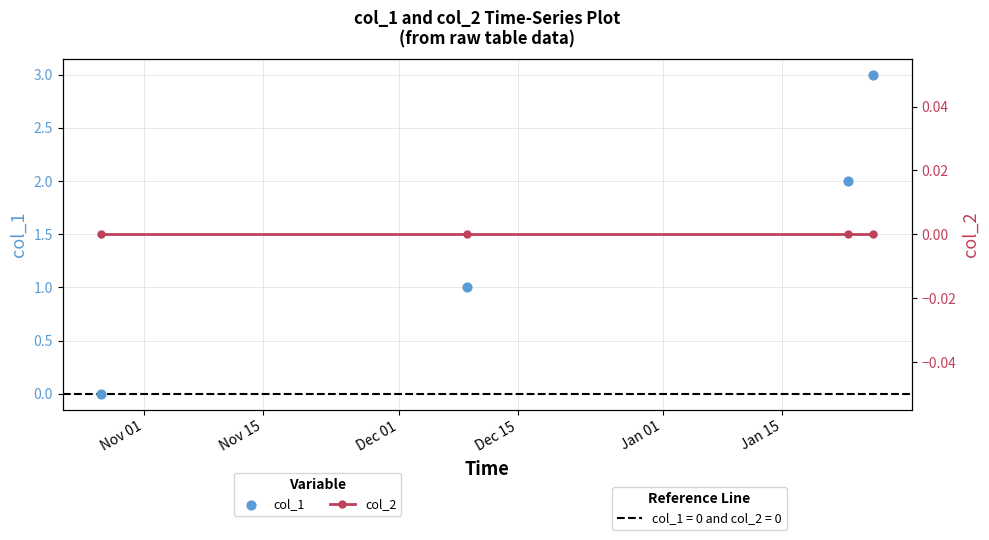

Which series has the widest spread of Y values?

col_1